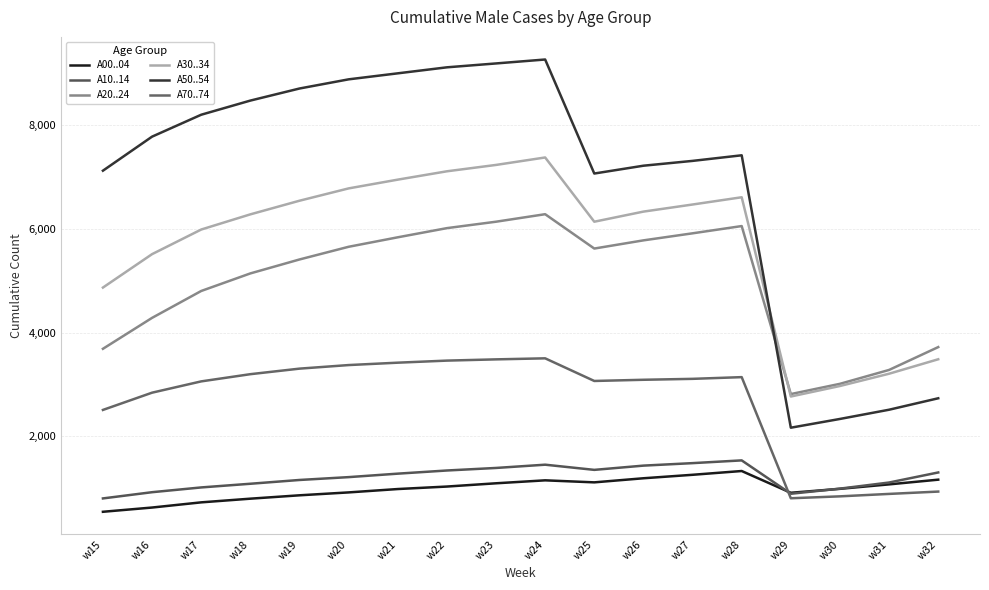

The value of A00..04 at w21 is 982. True or false?

True